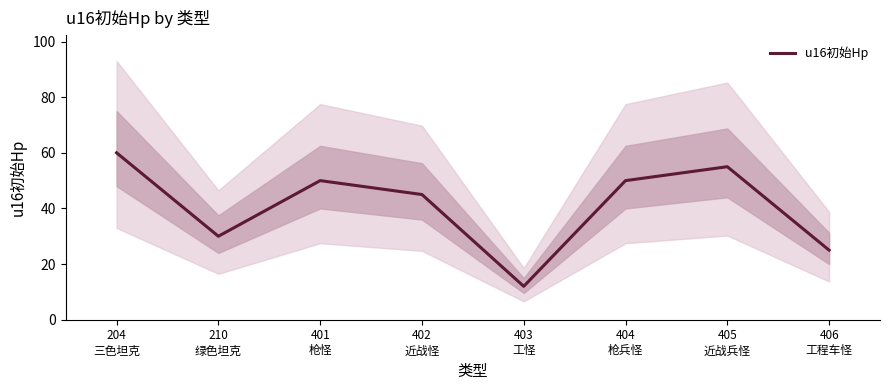

Which has a higher value, 401
枪怪 or 210
绿色坦克?

401
枪怪